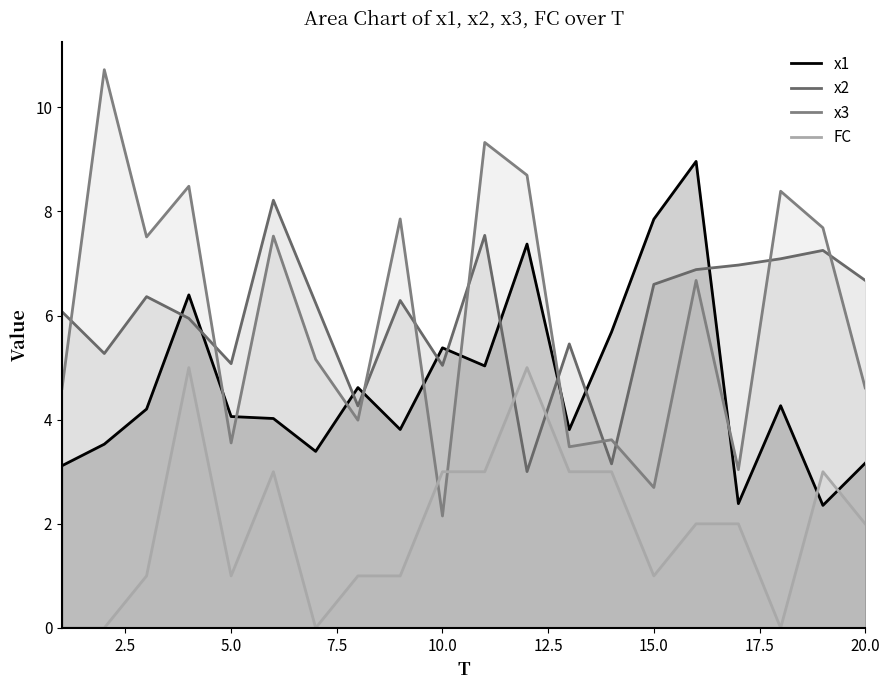

How many lines are shown in the chart?

4